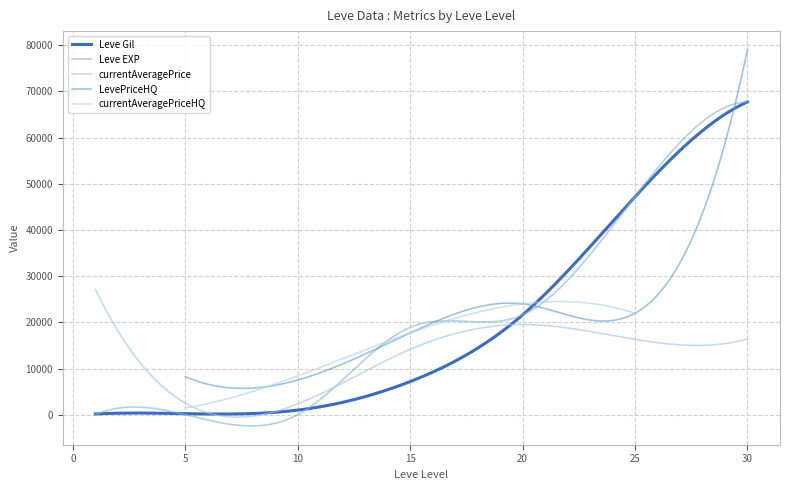

At how many categories does at least one series exceed 59133?

1